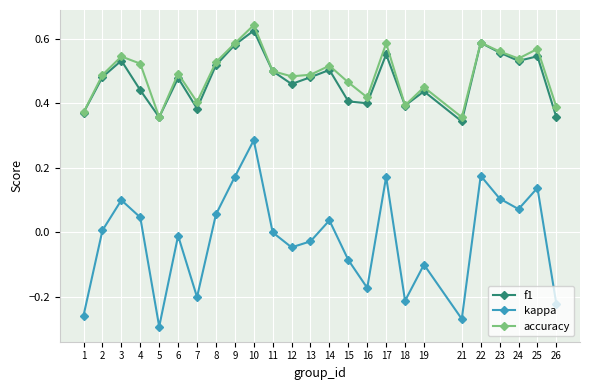

Which series changed the most between 21 and 23?

kappa